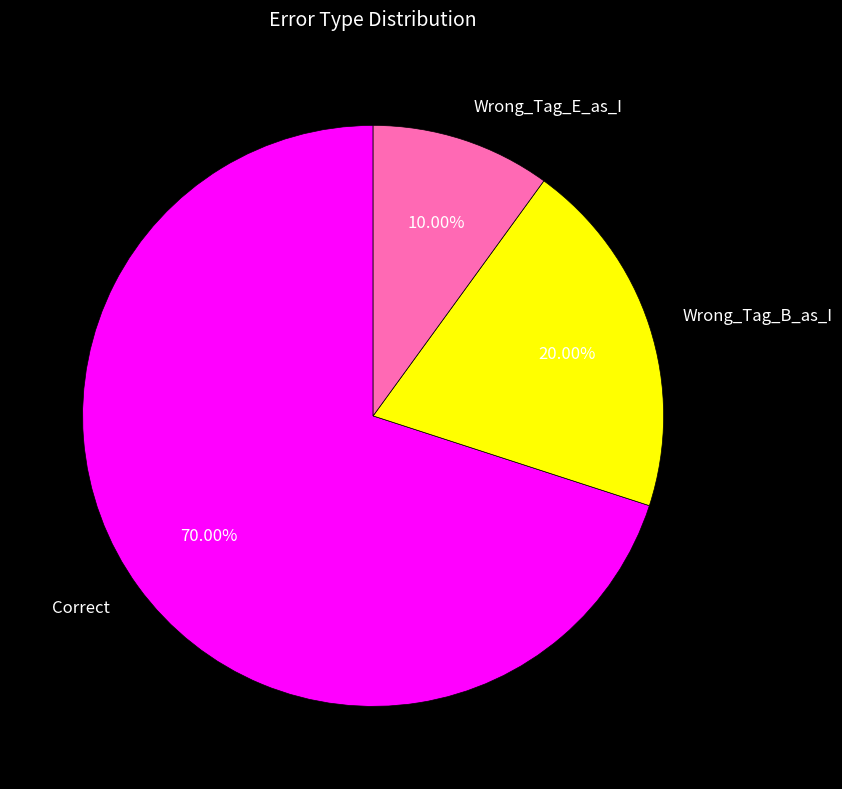

Which category has the biggest portion of the pie?

Correct